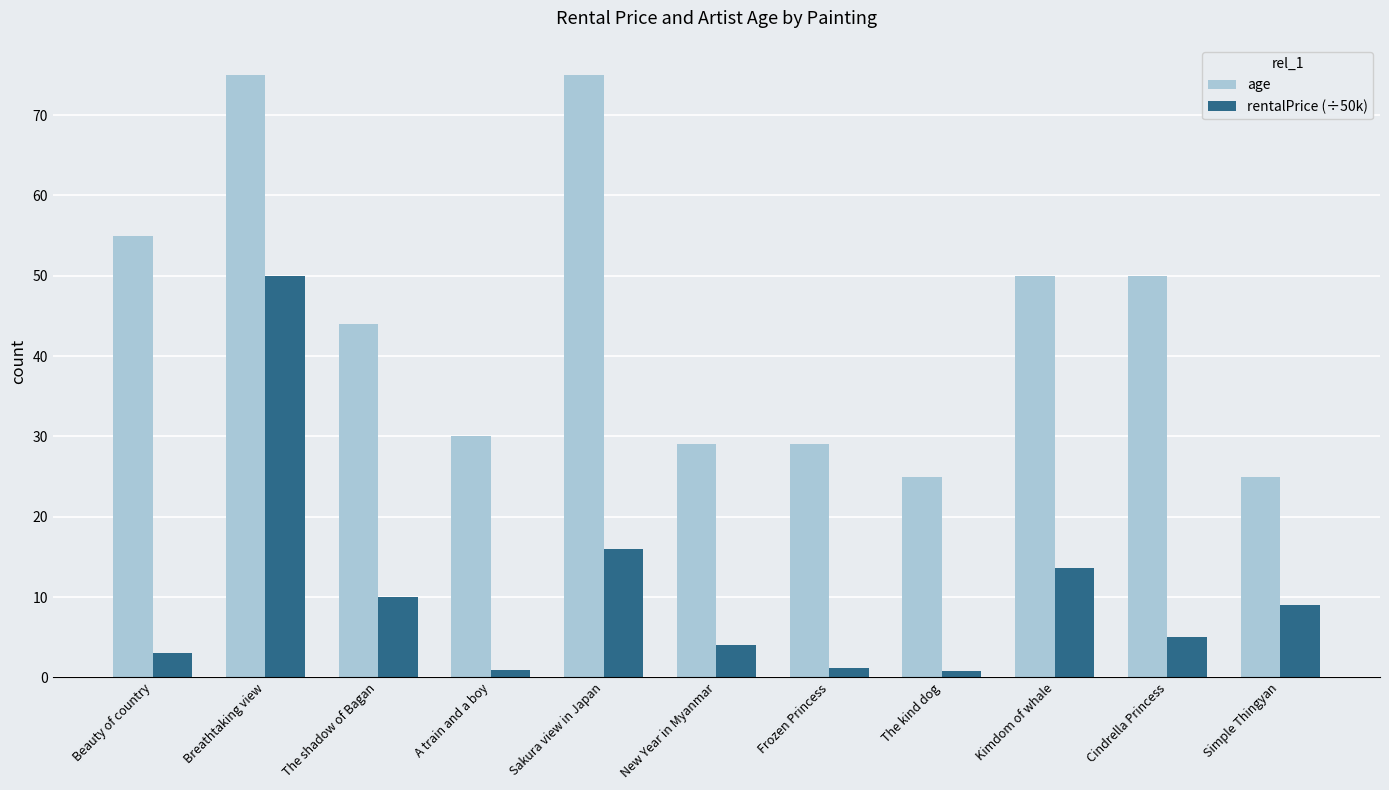

At which category is the sum across all series the highest?

Breathtaking view